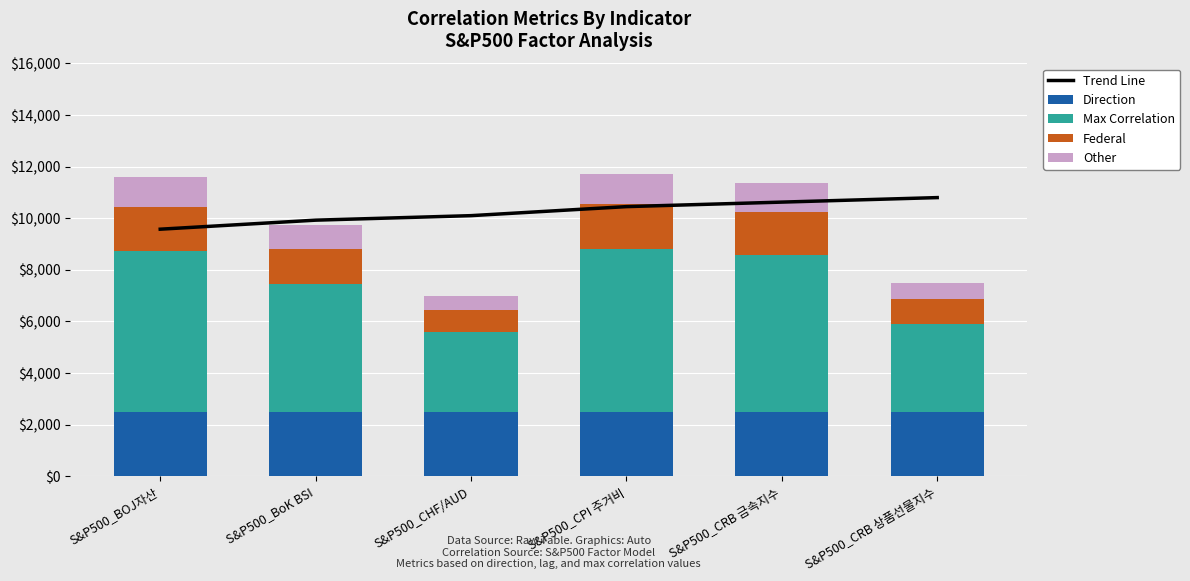

Reading right to left, transcribe all the data shown in this chart.

Trend Line: 10800.0	10625.0	10450.0	10100.0	9925.0	9575.0
Direction: 2500.0	2500.0	2500.0	2500.0	2500.0	2500.0
Max Correlation: 3413.5	6056.2	6314.5	3074.6	4943.6	6223.0
Federal: 945.3	1677.1	1748.6	851.4	1369.0	1723.3
Other: 630.2	1118.1	1165.8	567.6	912.7	1148.9